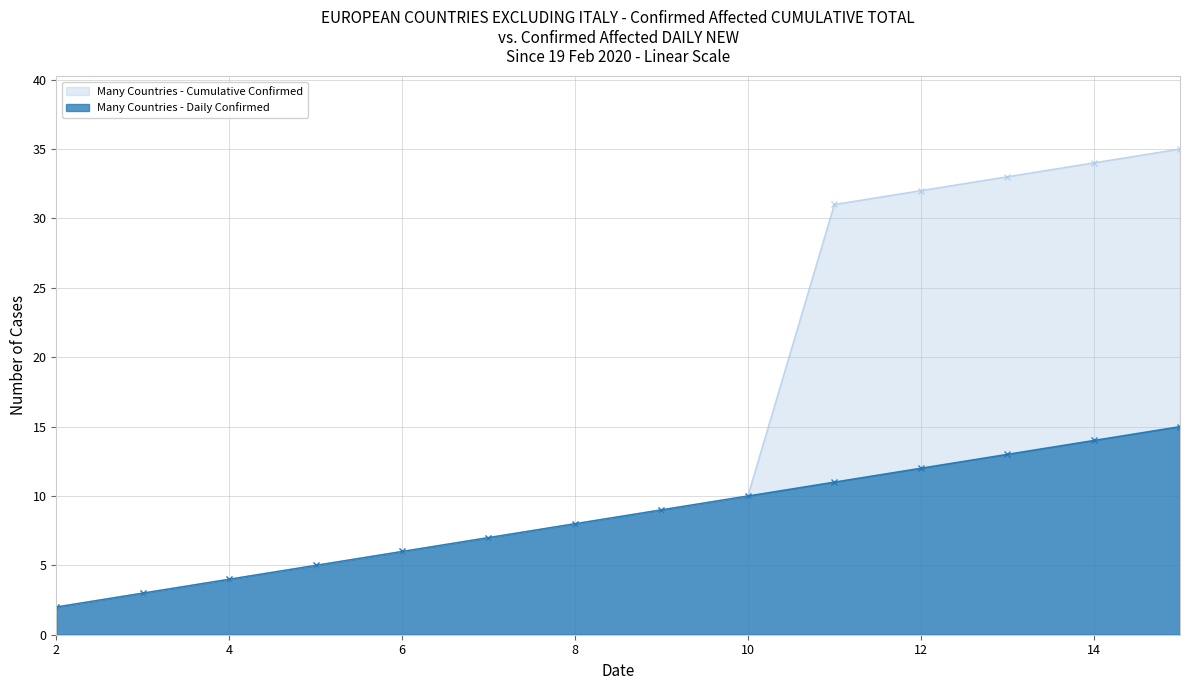

True or false: col_2 has a value of 2 at 9.

False